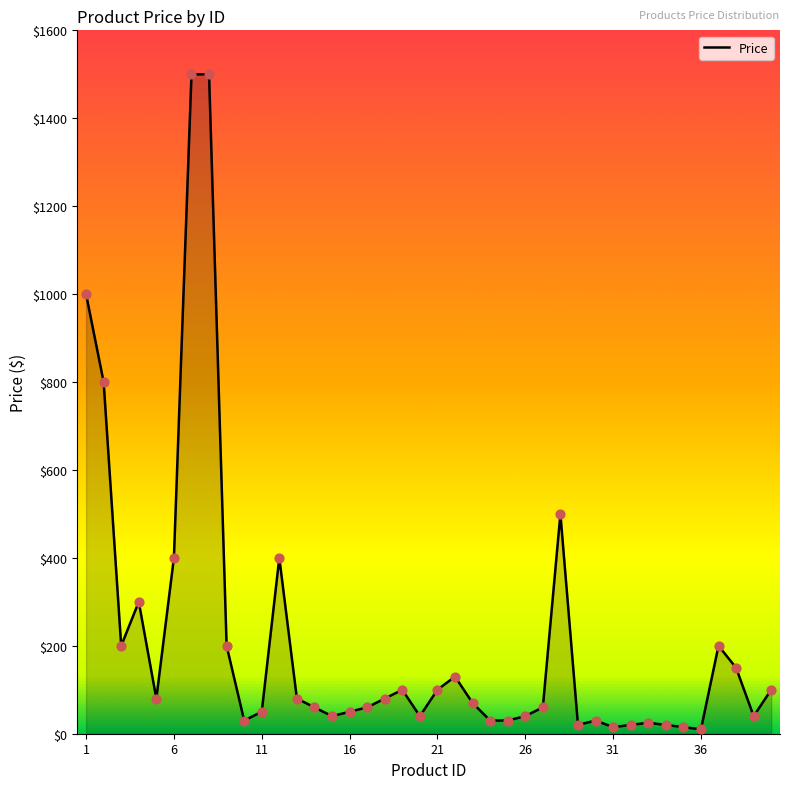

What is the difference between the maximum and minimum values?

1490.0